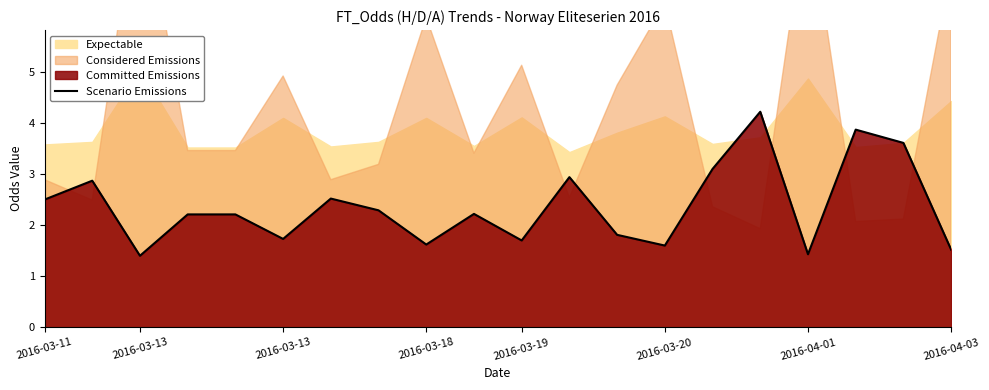

At which category does the chart reach its peak across all series?

15